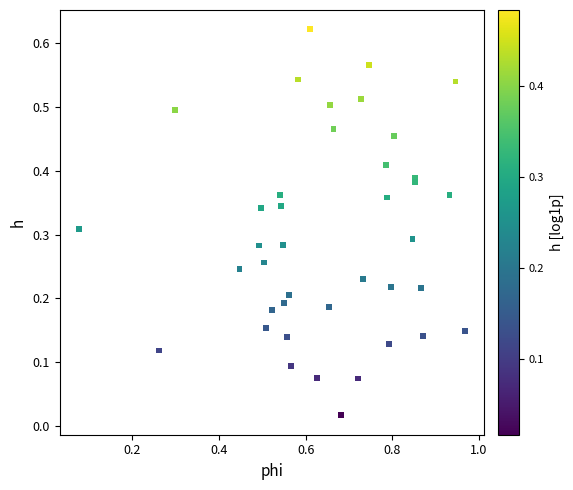

What is the range of X values (max minus min)?

0.9